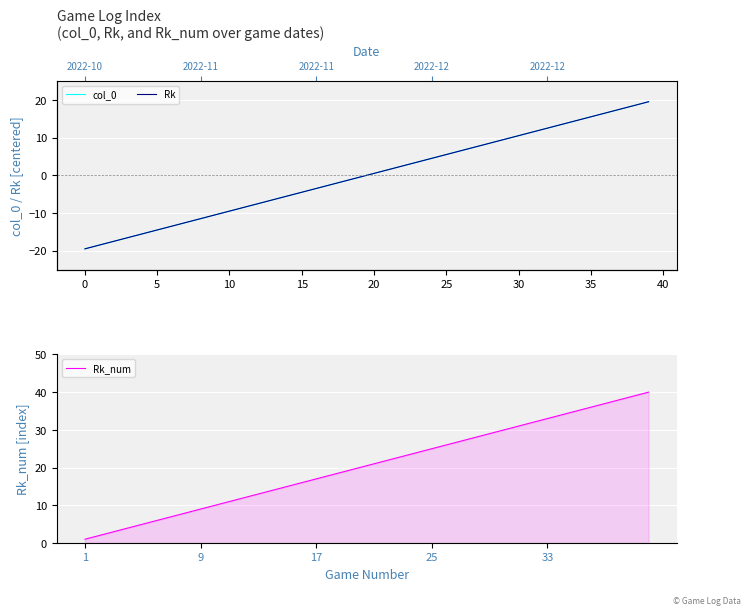

True or false: Rk_num has more than 0 interior local peaks.

False